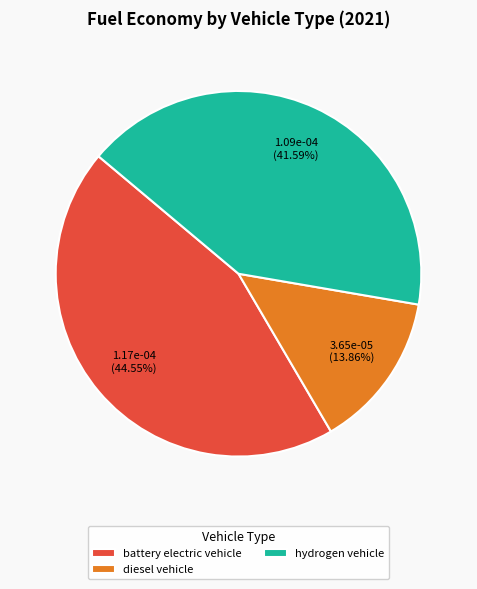

What is the ratio of the value at battery electric vehicle to the value at diesel vehicle?

3.2